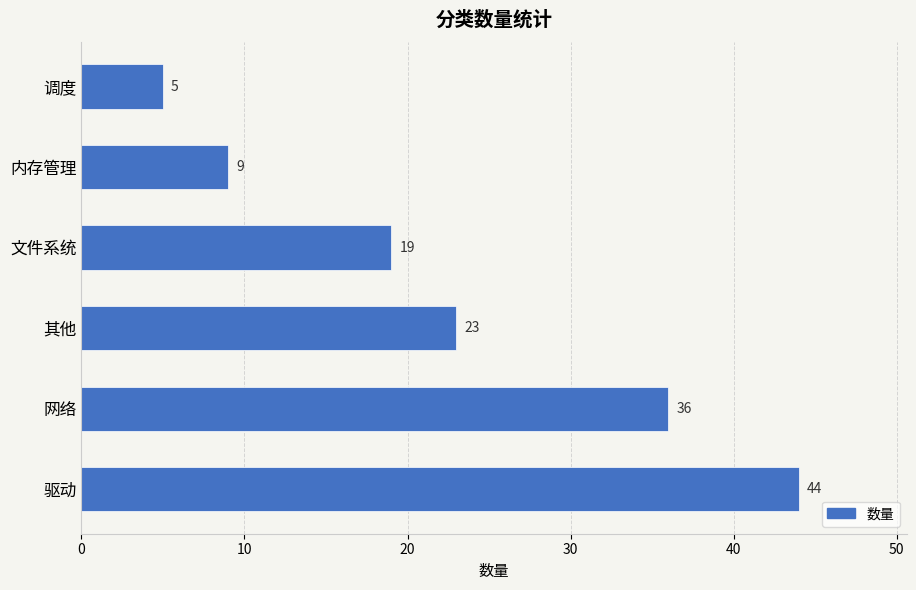

The chart shows a value of 48 at 网络. True or false?

False